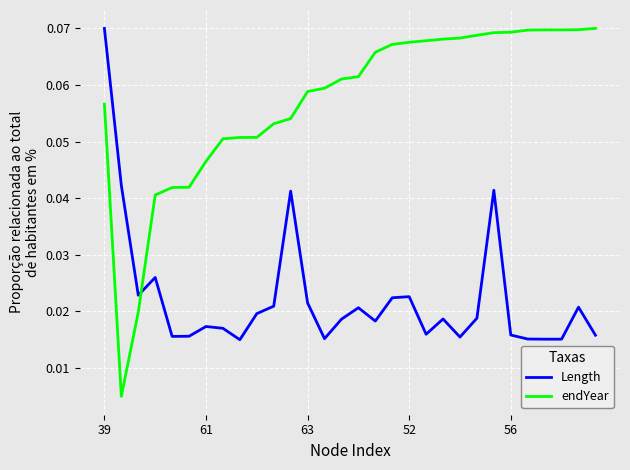

Which series has the largest range (max minus min)?

endYear